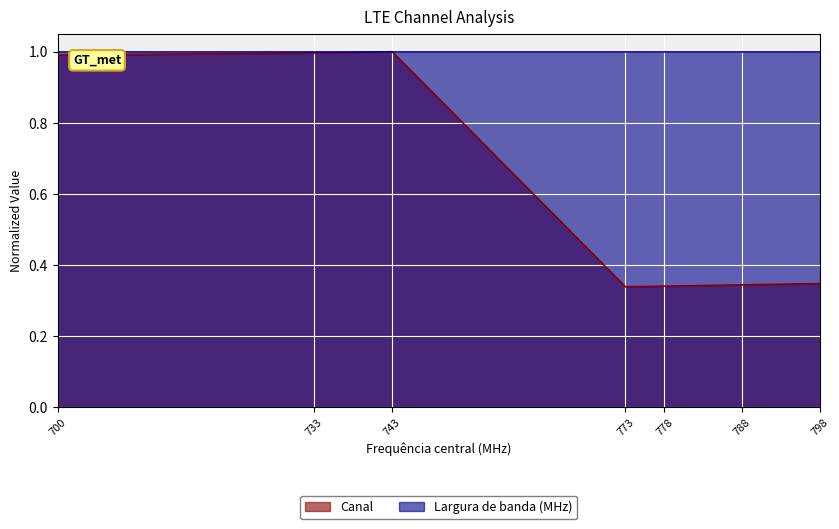

How many distinct data groups are displayed?

2